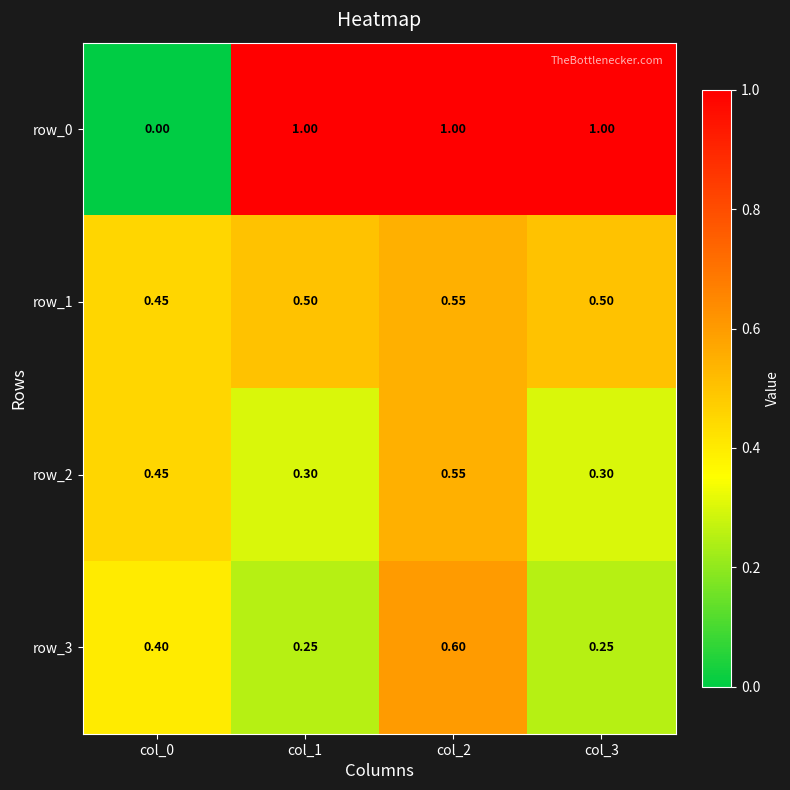

At which category is the sum across all series the highest?

col_2